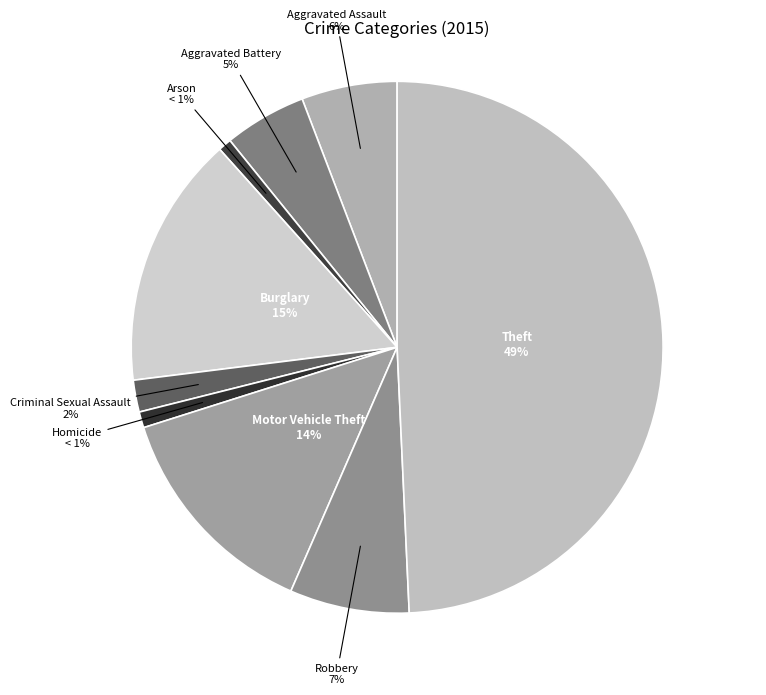

Between Theft and Homicide, which is larger?

Theft